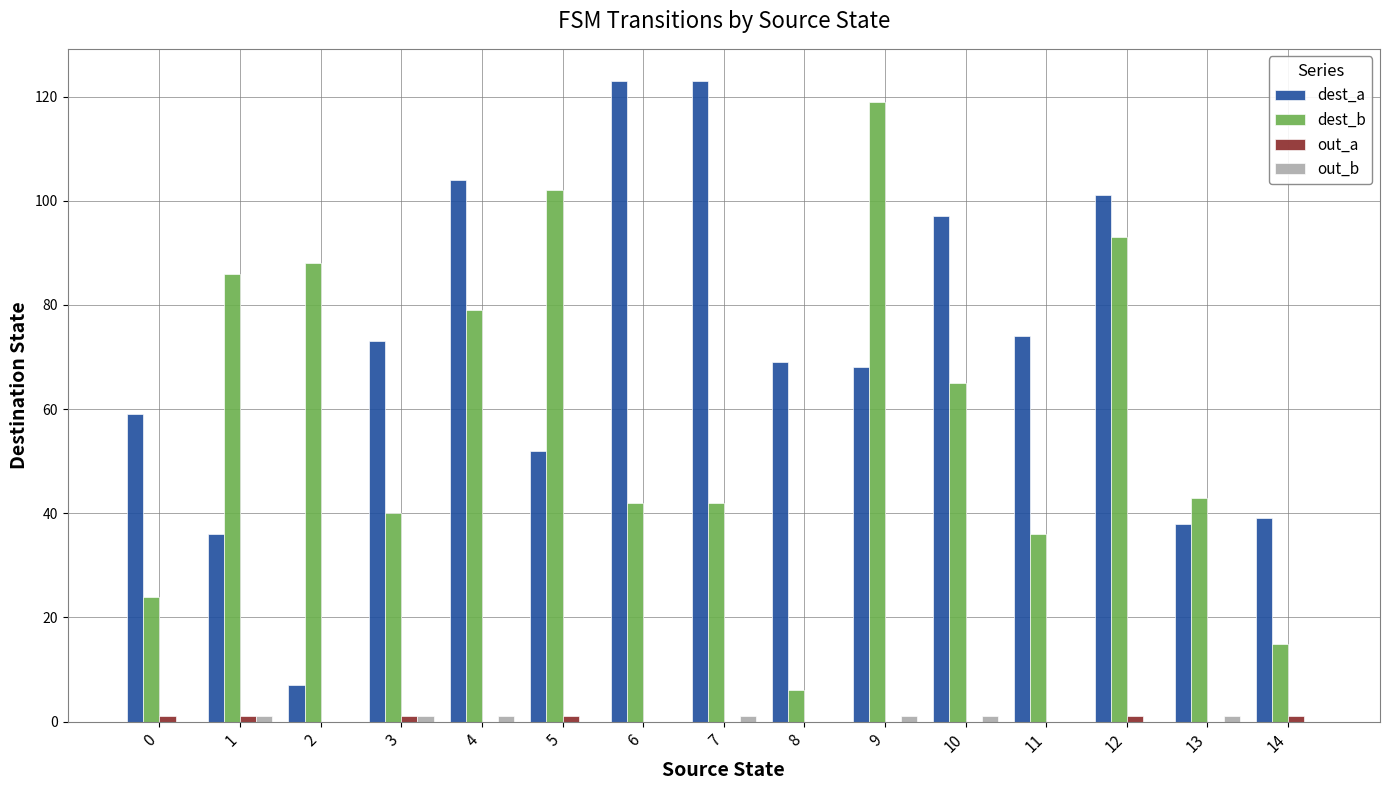

What is the average value of the dest_a series?

71